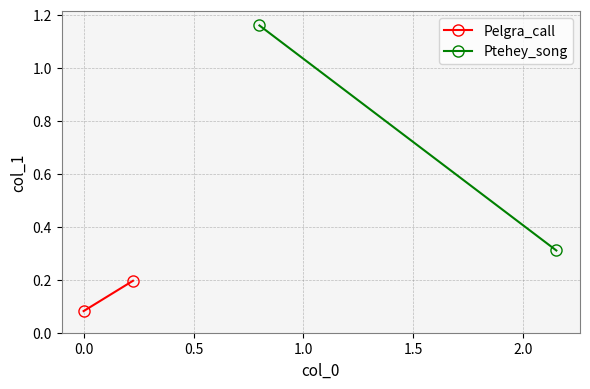

What is the difference between the maximum and minimum values in the Ptehey_song series?

0.8